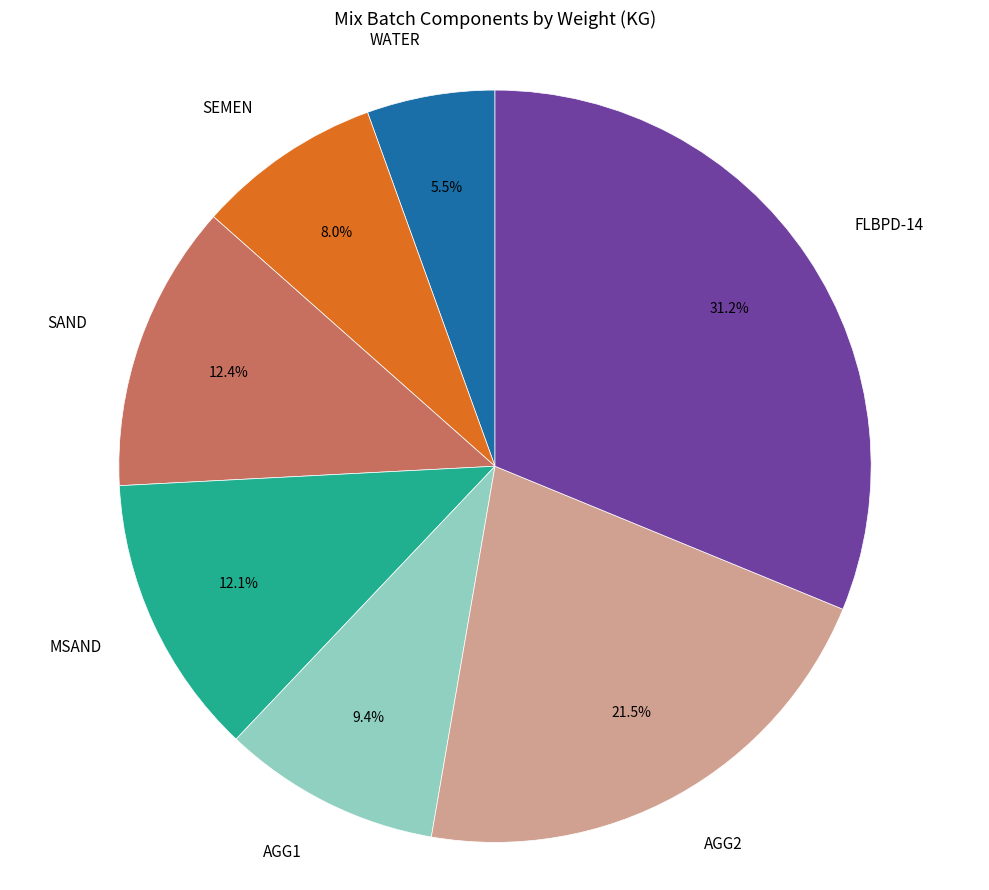

Between FLBPD-14 and SAND, which is larger?

FLBPD-14